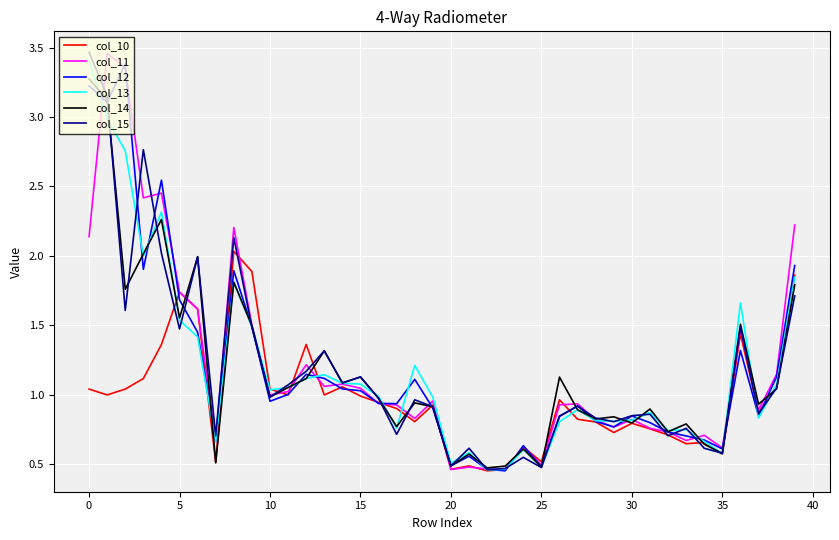

Reading right to left, extract all data points from this chart.

col_10: 1.9	1.1	0.9	1.4	0.6	0.7	0.6	0.7	0.8	0.8	0.7	0.8	0.8	1.0	0.5	0.6	0.5	0.5	0.5	0.5	0.9	0.8	0.9	0.9	1.0	1.1	1.0	1.4	1.0	1.0	1.9	2.0	0.5	1.6	1.7	1.4	1.1	1.0	1.0	1.0
col_11: 2.2	1.1	0.9	1.5	0.6	0.7	0.7	0.7	0.8	0.8	0.8	0.8	0.9	0.9	0.5	0.6	0.5	0.5	0.5	0.5	1.0	0.8	0.9	0.9	1.0	1.1	1.1	1.2	1.0	1.0	1.5	2.2	0.7	1.6	1.7	2.5	2.4	3.4	3.5	2.1
col_12: 1.9	1.1	0.8	1.3	0.6	0.7	0.7	0.7	0.8	0.8	0.8	0.8	0.9	0.8	0.5	0.6	0.5	0.5	0.6	0.5	0.9	1.1	0.9	0.9	1.0	1.0	1.1	1.1	1.0	1.0	1.5	1.9	0.7	1.4	1.7	2.5	1.9	3.4	3.1	3.2
col_13: 1.8	1.1	0.8	1.7	0.6	0.7	0.7	0.7	0.9	0.8	0.8	0.8	0.9	0.8	0.5	0.6	0.5	0.5	0.6	0.5	1.0	1.2	0.8	1.0	1.1	1.1	1.1	1.1	1.1	1.0	1.5	1.8	0.7	1.4	1.5	2.3	2.0	2.8	3.0	3.4
col_14: 1.8	1.0	0.9	1.5	0.6	0.6	0.8	0.7	0.9	0.8	0.8	0.8	0.9	1.1	0.5	0.6	0.5	0.5	0.6	0.5	0.9	0.9	0.8	1.0	1.1	1.1	1.3	1.1	1.1	1.0	1.5	1.8	0.5	2.0	1.6	2.3	2.0	1.8	3.1	3.3
col_15: 1.7	1.0	0.9	1.5	0.6	0.6	0.8	0.7	0.9	0.8	0.8	0.8	0.9	0.8	0.5	0.5	0.5	0.5	0.6	0.5	0.9	1.0	0.7	1.0	1.1	1.1	1.3	1.2	1.1	1.0	1.5	2.1	0.7	2.0	1.5	2.0	2.8	1.6	3.2	3.5